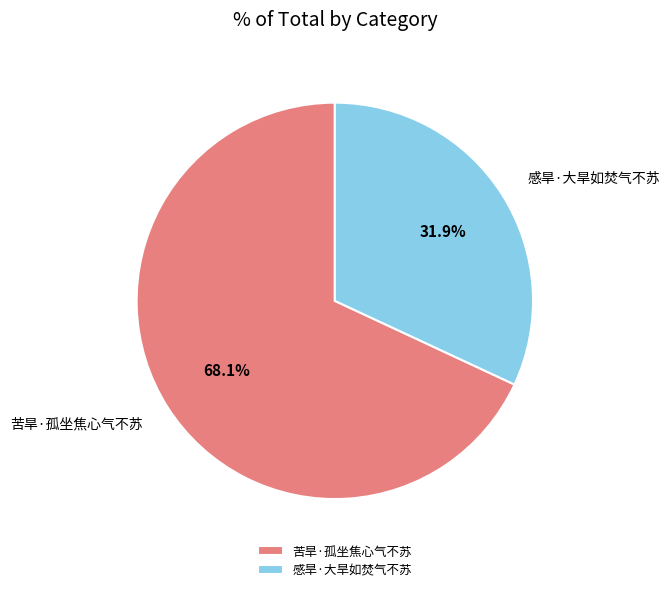

Is it true that 感旱·大旱如焚气不苏 is 32% of the pie?

True